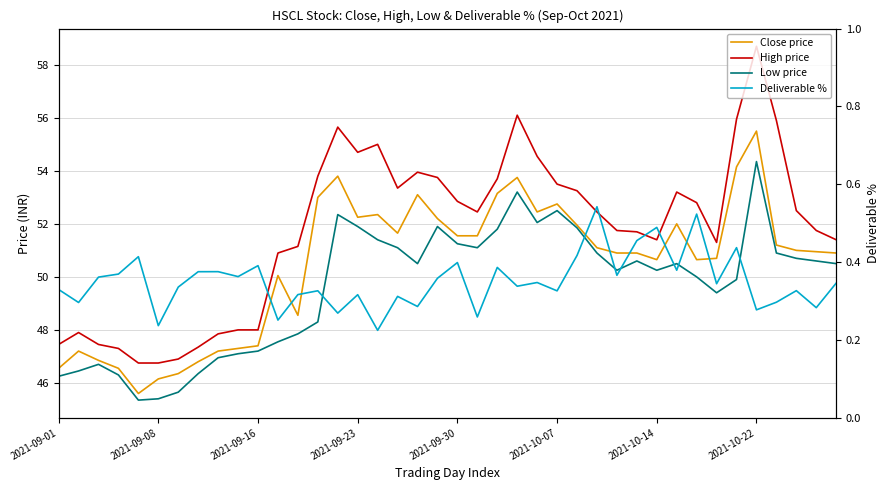

What is the approximate value of Deliverable % at 37?

0.3